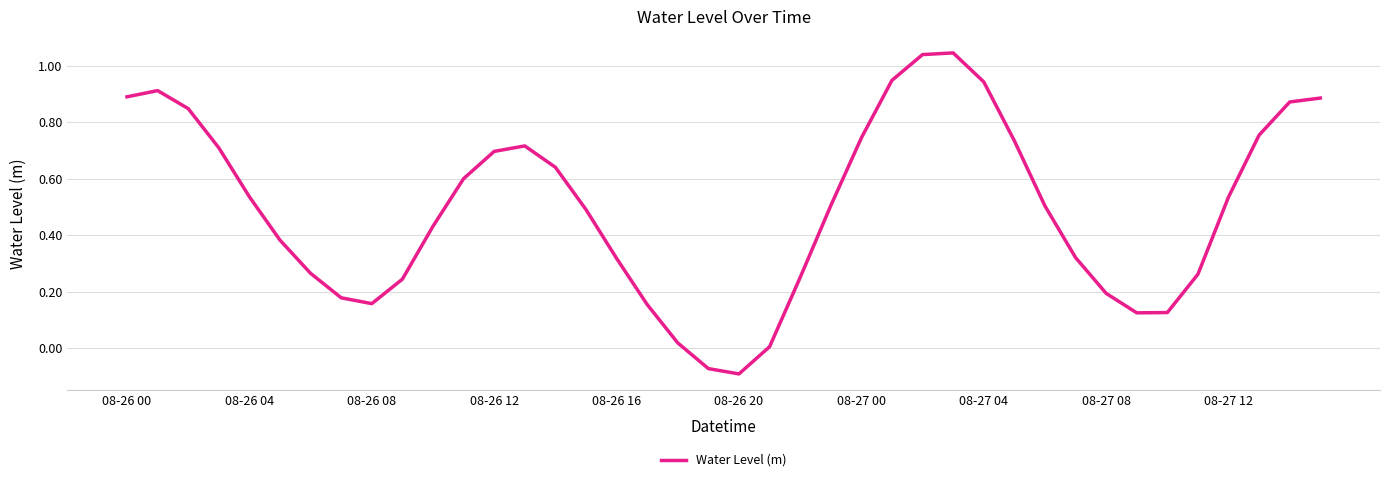

Count the number of values greater than 0.

38